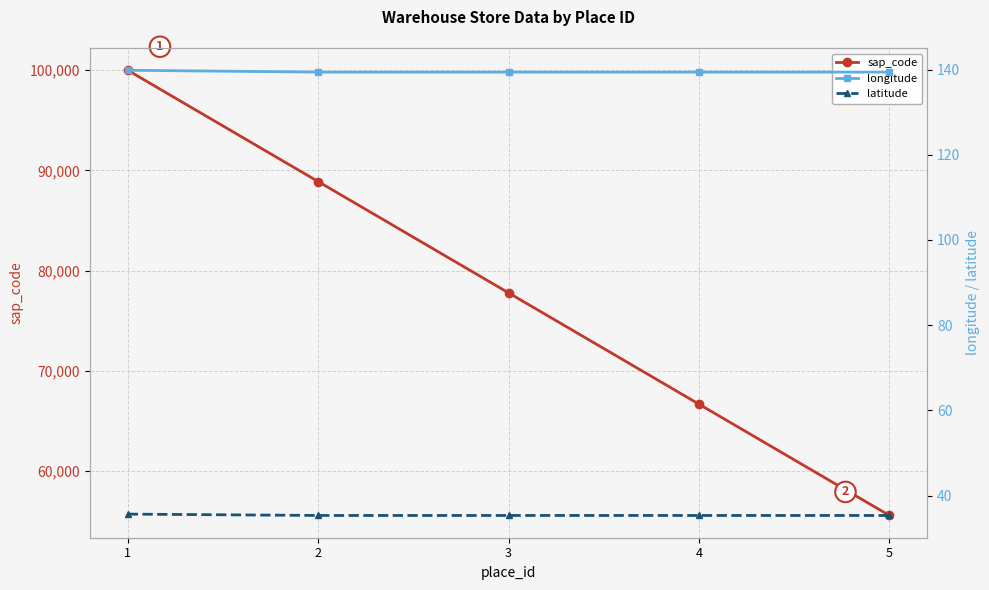

List the labels in order of sap_code value, largest first.

1, 2, 3, 4, 5